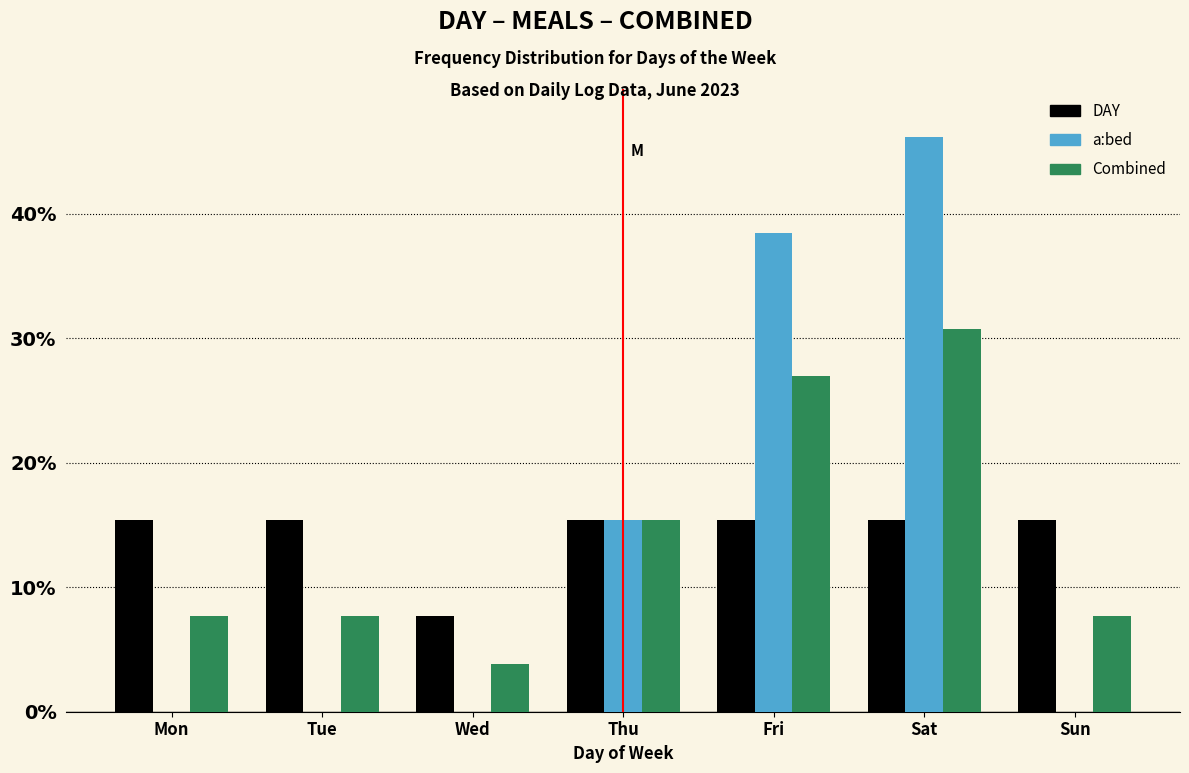

Reading left to right, what are all the values shown in this chart?

DAY: Mon=15.4	Tue=15.4	Wed=7.7	Thu=15.4	Fri=15.4	Sat=15.4	Sun=15.4
a:bed: Mon=0.0	Tue=0.0	Wed=0.0	Thu=15.4	Fri=38.5	Sat=46.2	Sun=0.0
Combined: Mon=7.7	Tue=7.7	Wed=3.8	Thu=15.4	Fri=26.9	Sat=30.8	Sun=7.7